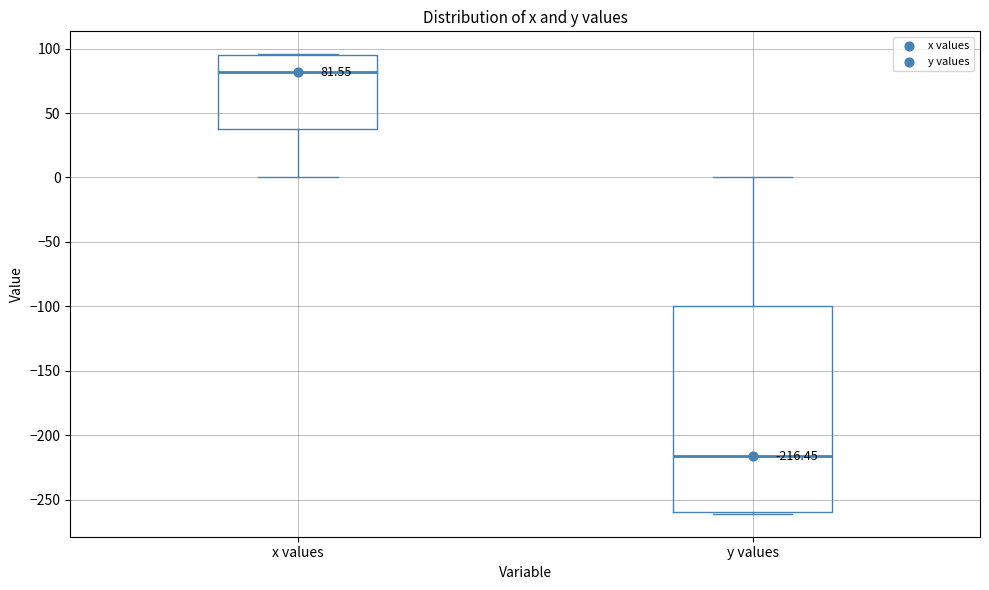

Comparing the boxes themselves (not the whiskers), which one is the tallest?

y values